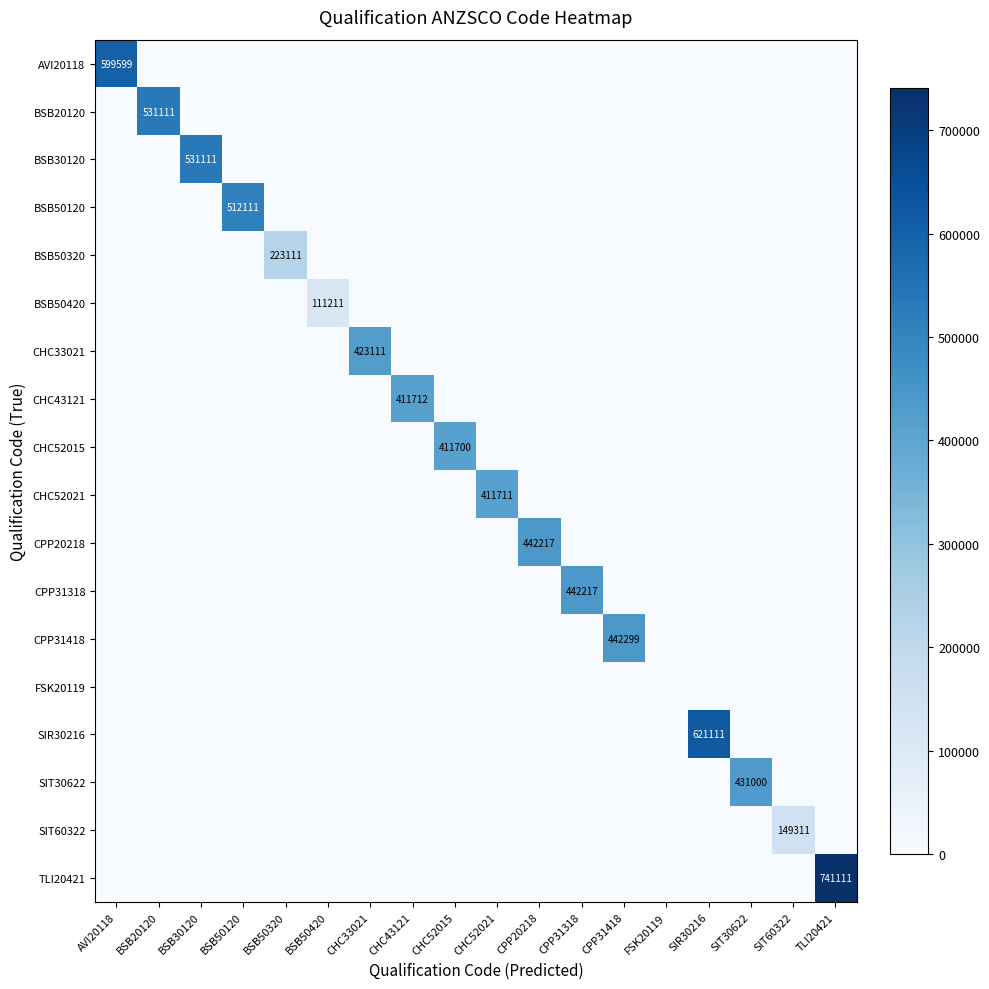

Is the value of CHC43121 at FSK20119 greater than the value of CHC52015 at CHC52015?

No